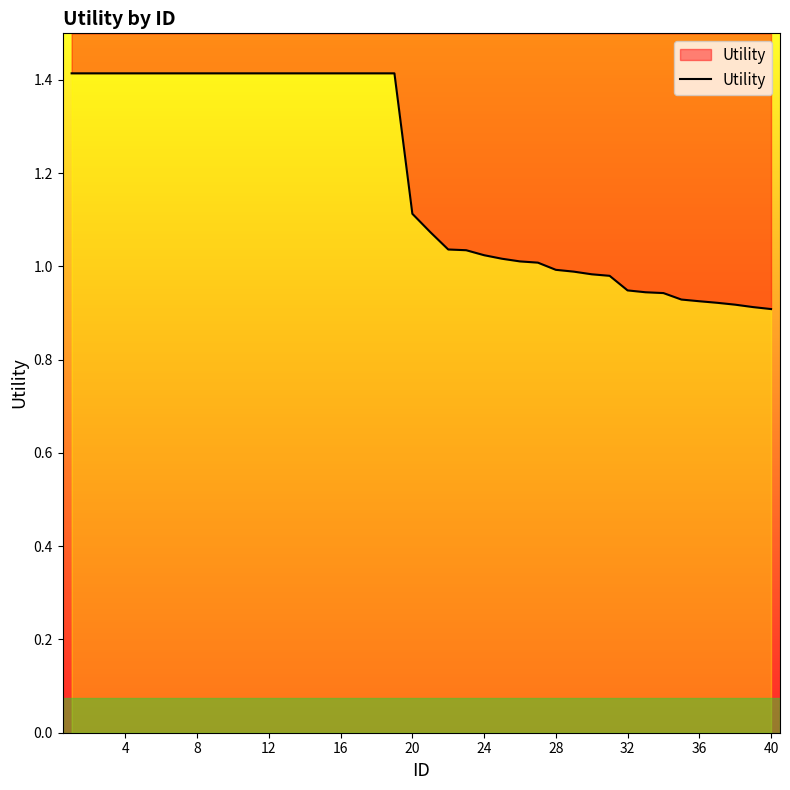

At which label is the value closest to 1?

28